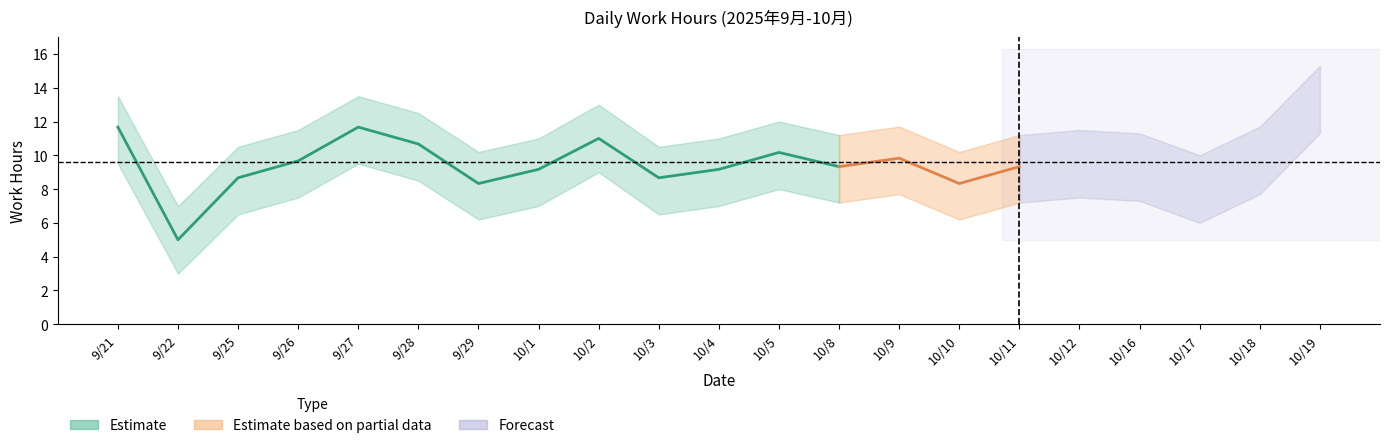

What is the difference between the highest and lowest values at 10/17?

4.0